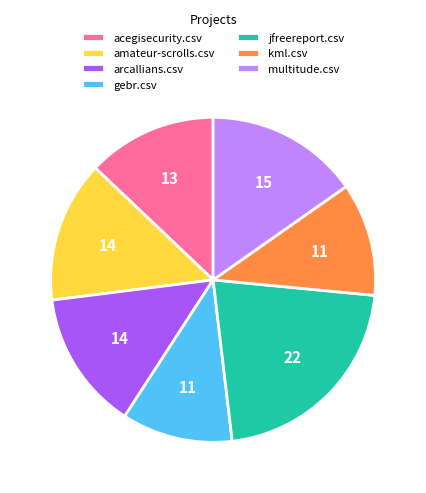

How many slices are in this pie chart?

7